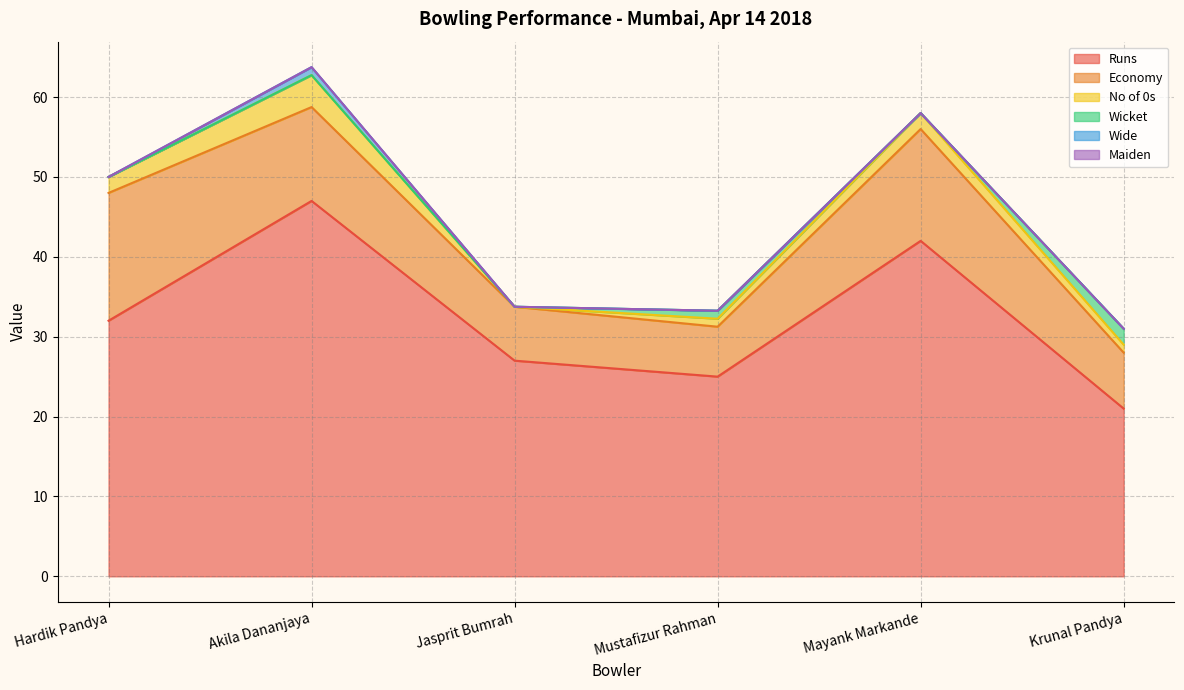

Which category has the highest value in the Economy series?

Hardik Pandya